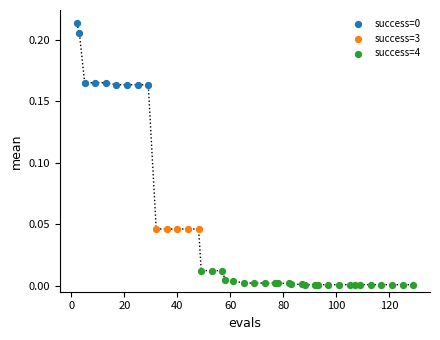

Which series contains the lowest Y value?

success=4